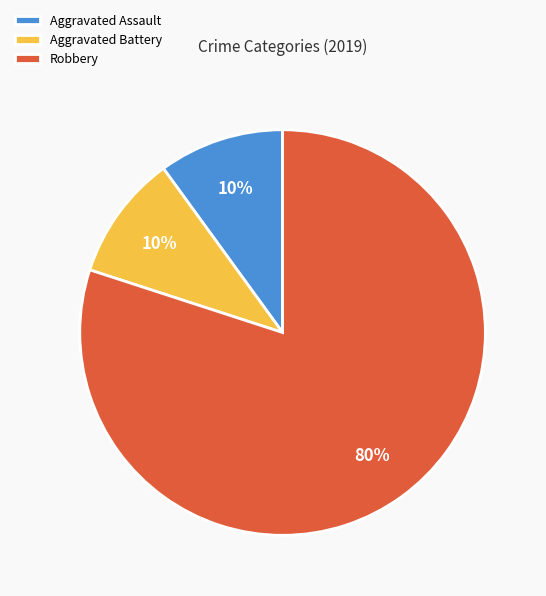

Approximately how many times larger is the value at Robbery compared to Aggravated Battery?

8.0